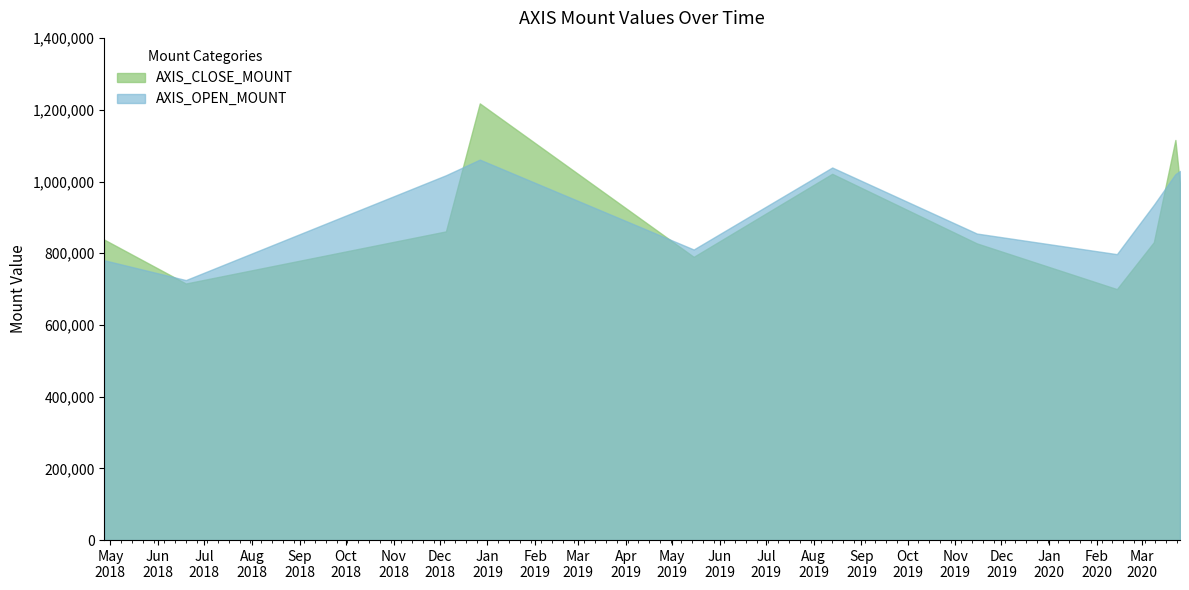

The AXIS_CLOSE_MOUNT series shows 1021600 at 2019-08-13. True or false?

True